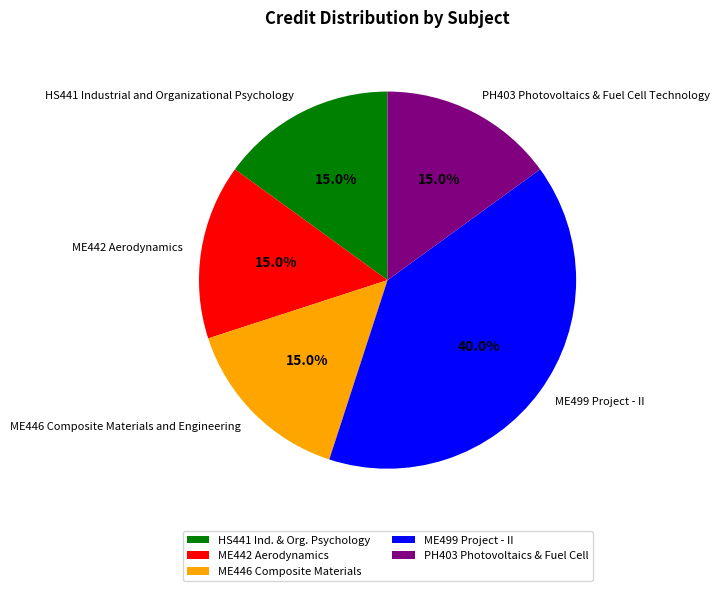

Which has a higher value, ME442 Aerodynamics or ME499 Project - II?

ME499 Project - II